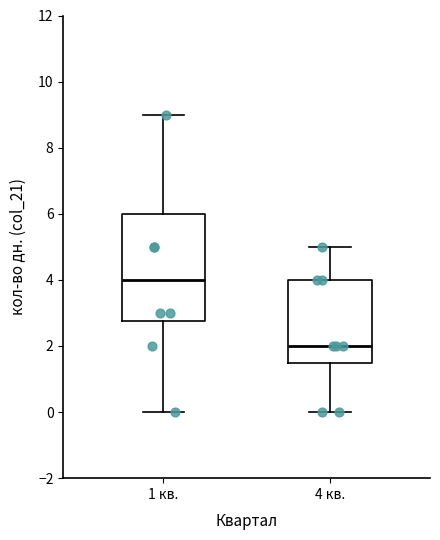

Reading left to right, read every box against the y-axis: the position of its median line, the range the box covers, and the ends of its whiskers. The values are not printed on the chart, so give them approximately, as read against the axis.

1 кв.: median 4.0, box 2.8 to 6.0, whiskers 0.0 to 9.0
4 кв.: median 2.0, box 1.6 to 4.0, whiskers 0.0 to 5.0